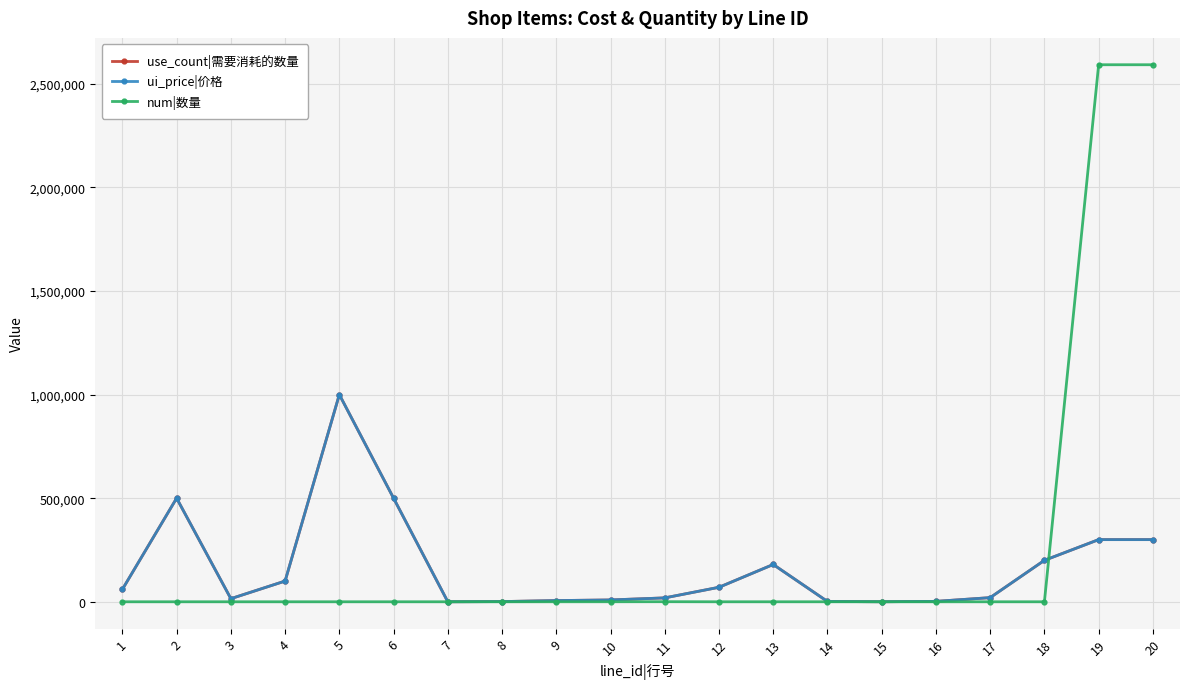

True or false: ui_price|价格 has more than 0 points higher than both neighbors.

True